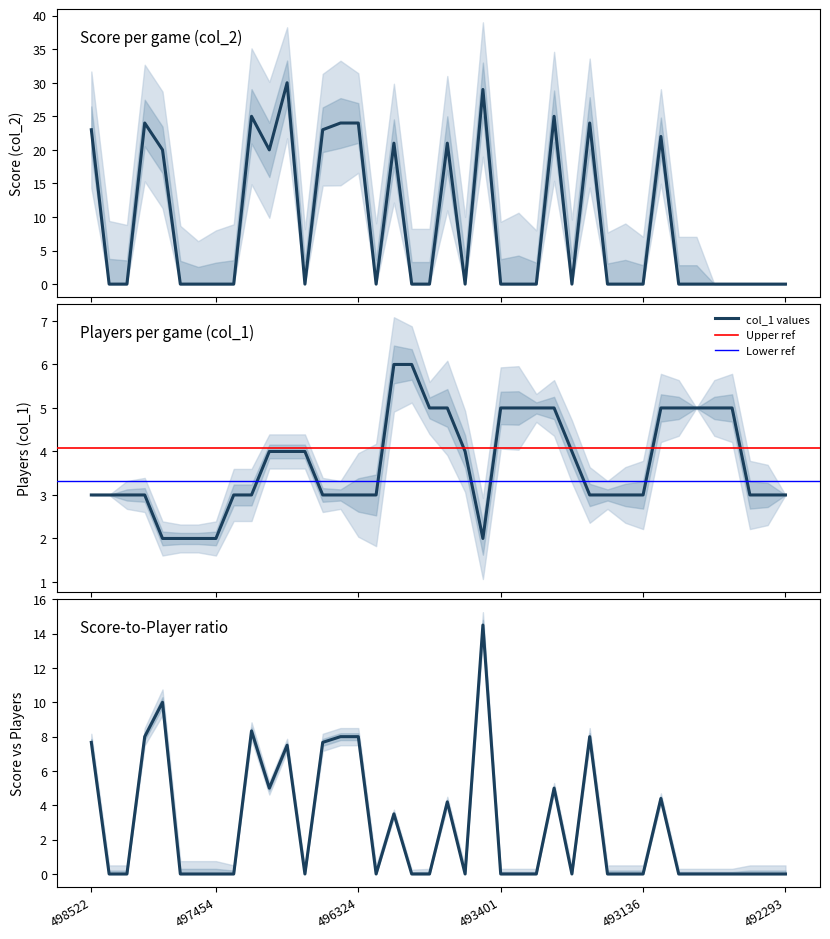

What is the total value across all series at 496470?

24